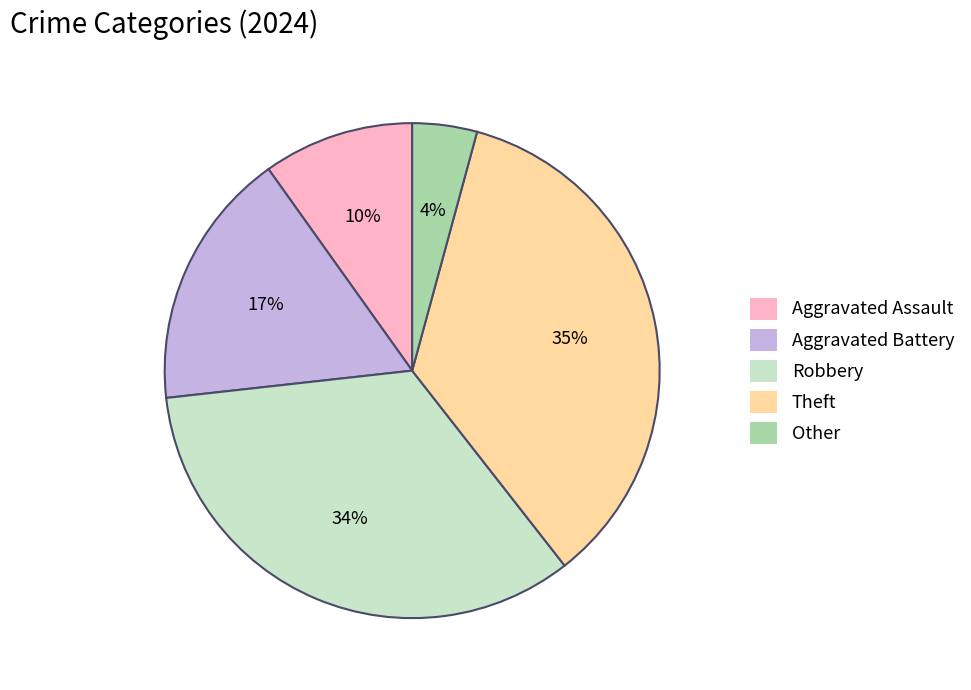

The Aggravated Assault slice represents 2% of the pie. True or false?

False